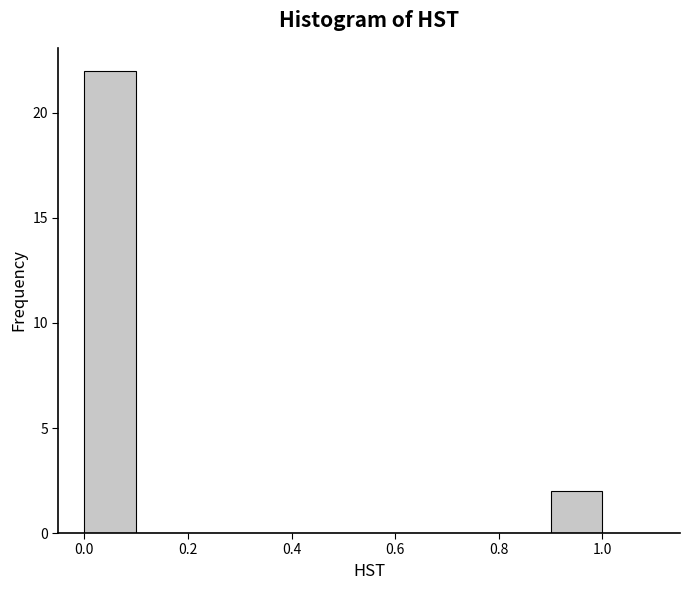

Over which range of the x-axis is the bar tallest?

0.0 to 0.1